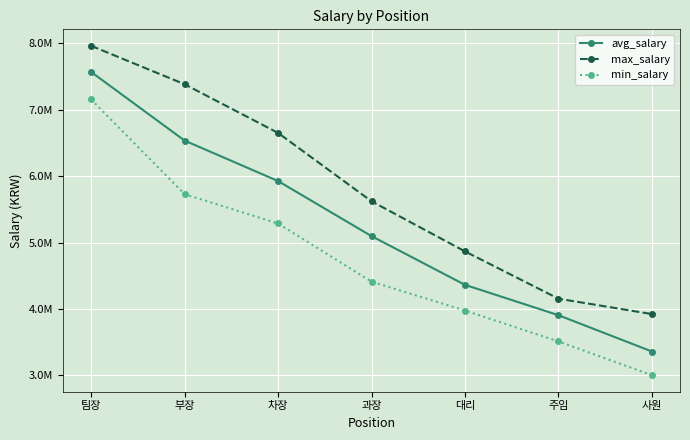

What is the average value of the avg_salary series?

5251105.5